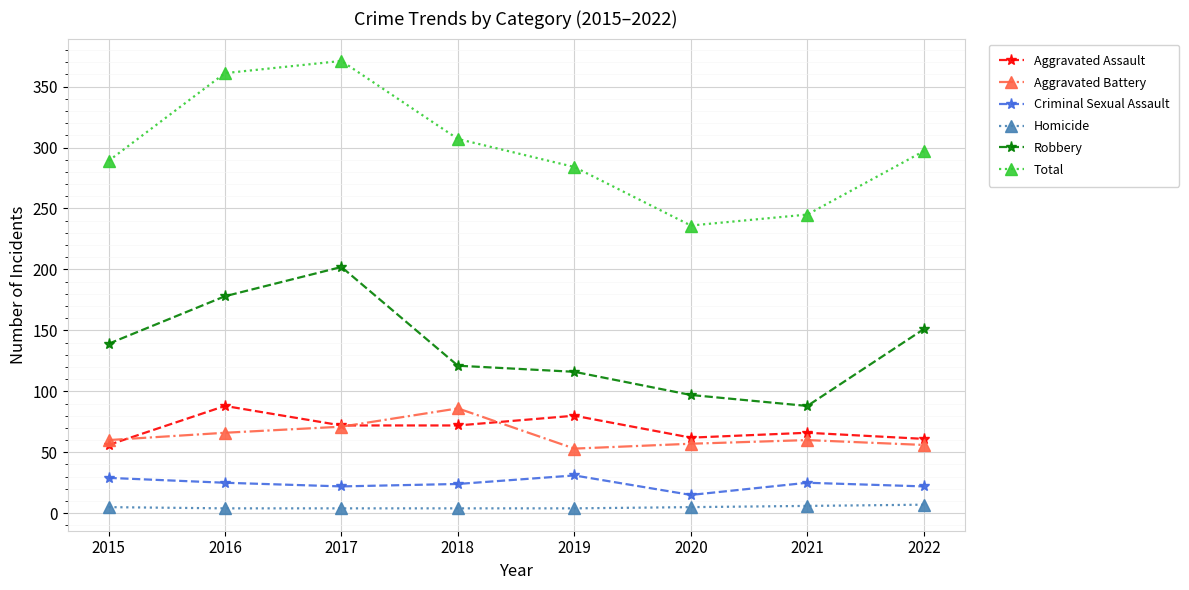

True or false: Total and Aggravated Battery intersect in this chart.

False